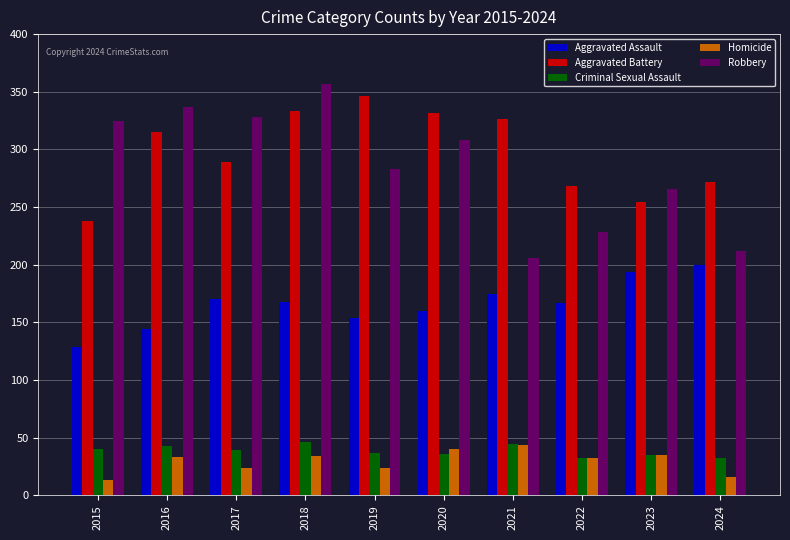

What is the difference between the highest and lowest values at 2021?

282